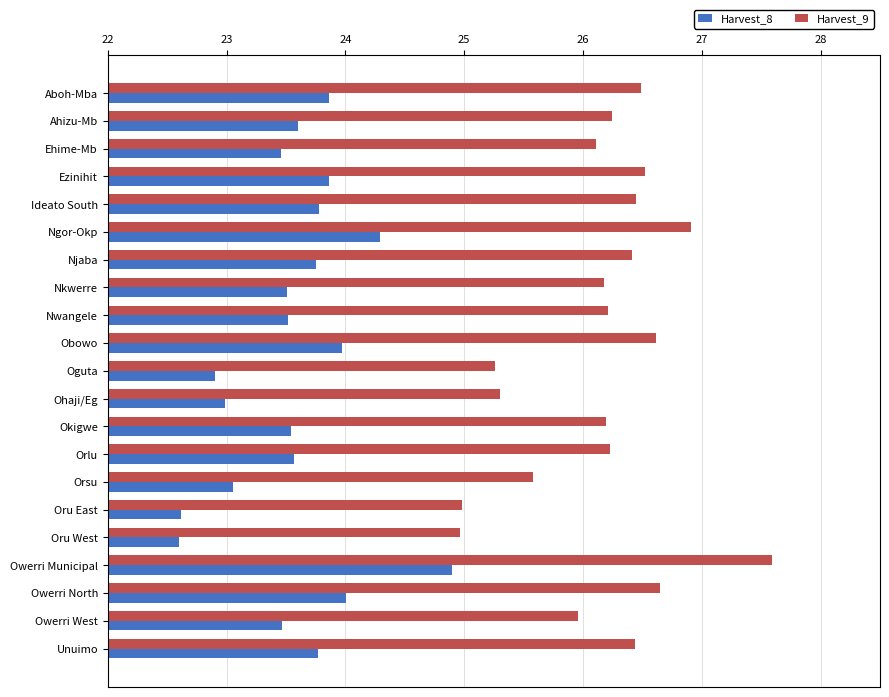

Between Ehime-Mb and Oru West, which series saw the biggest shift?

Harvest_9